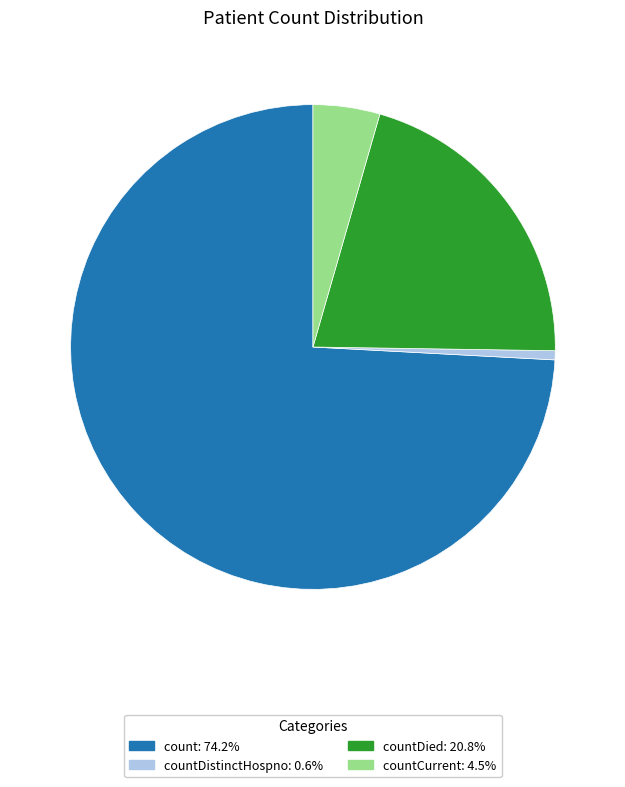

Does any single category account for the majority?

Yes